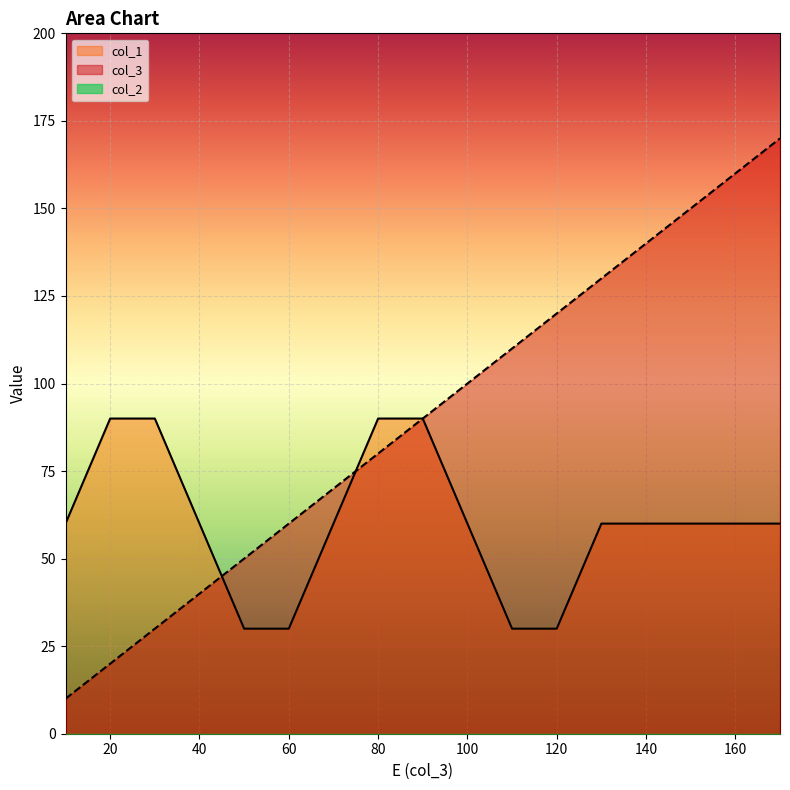

Reading left to right, extract all data points from this chart.

col_3: 10=10	20=20	30=30	40=40	50=50	60=60	70=70	80=80	90=90	100=100	110=110	120=120	130=130	140=140	150=150	160=160	170=170
col_1: 10=60	20=90	30=90	40=60	50=30	60=30	70=60	80=90	90=90	100=60	110=30	120=30	130=60	140=60	150=60	160=60	170=60